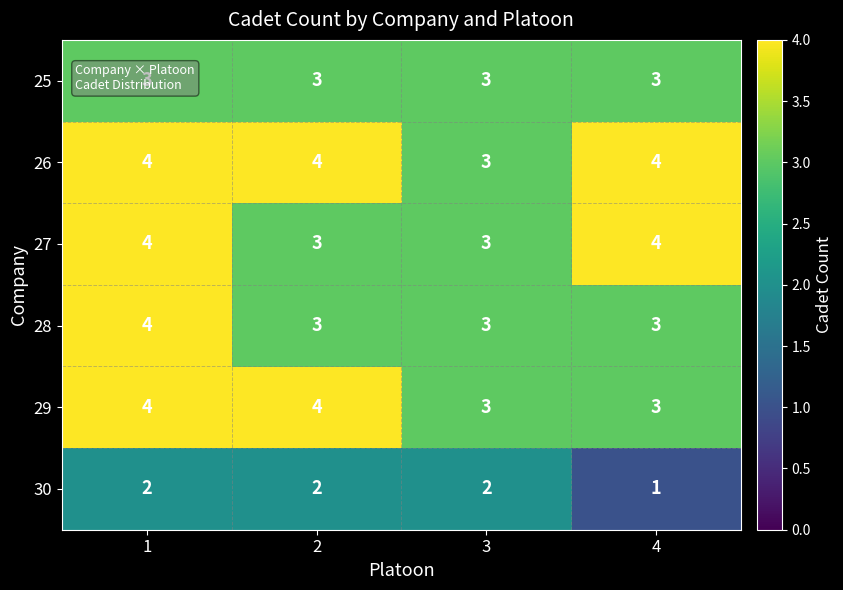

What is the sum of the 30 values at 4 and 1?

3